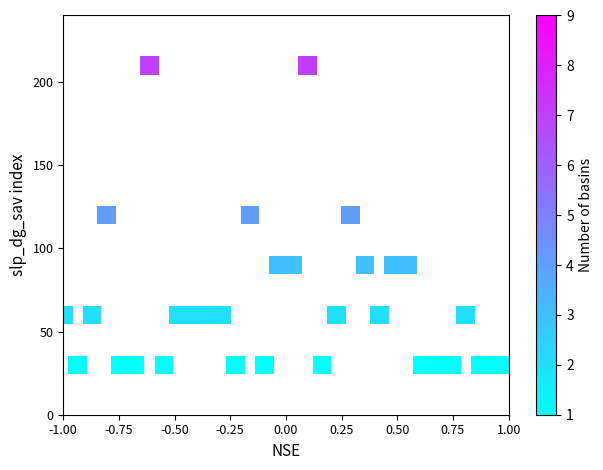

What is the range of Y values (max minus min)?

180